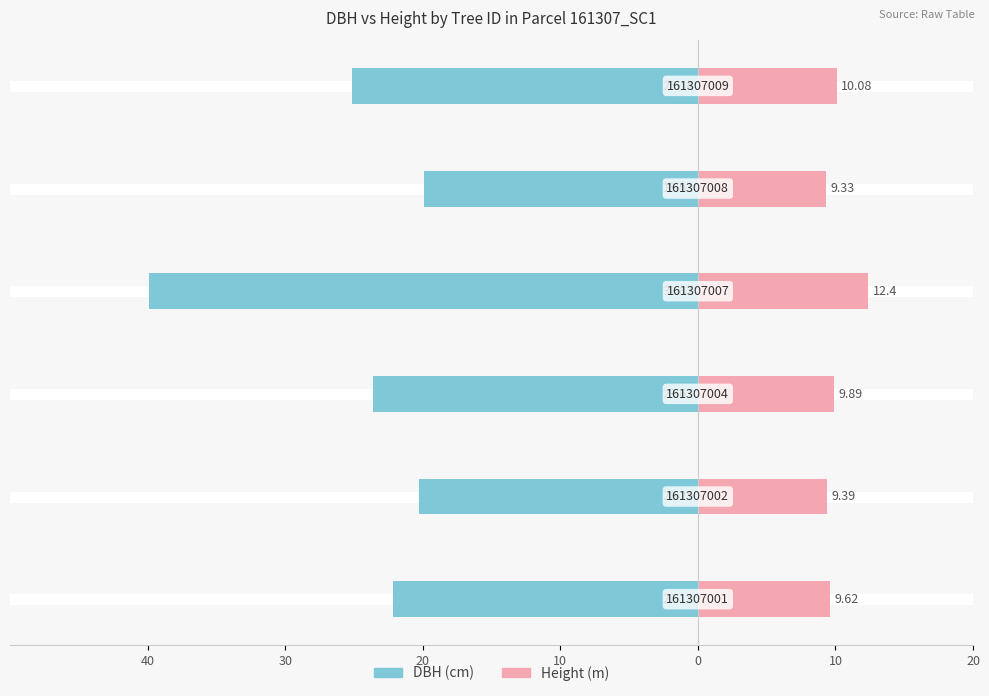

Between 40 and 30, which series saw the biggest shift?

dbh